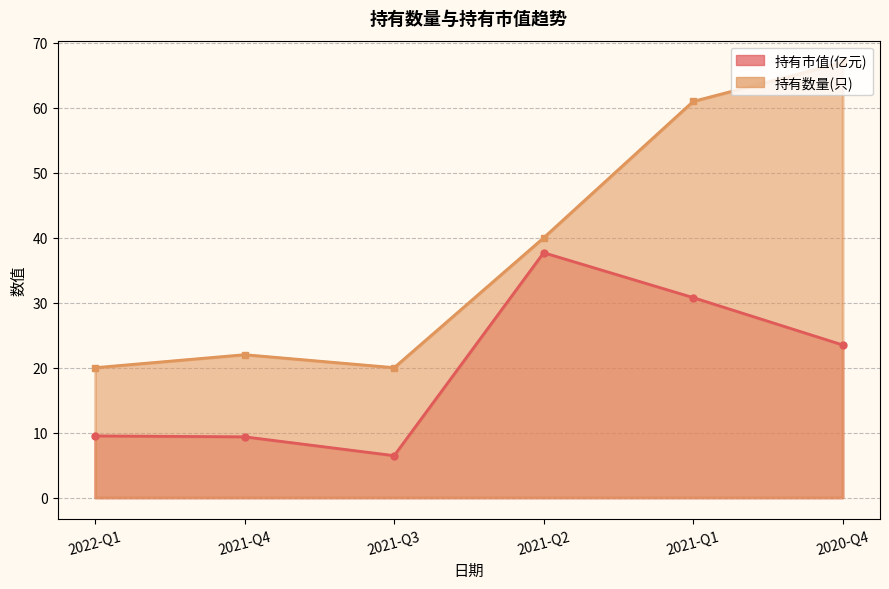

Where does the 持有数量(只) series first go above 40?

2021-Q1